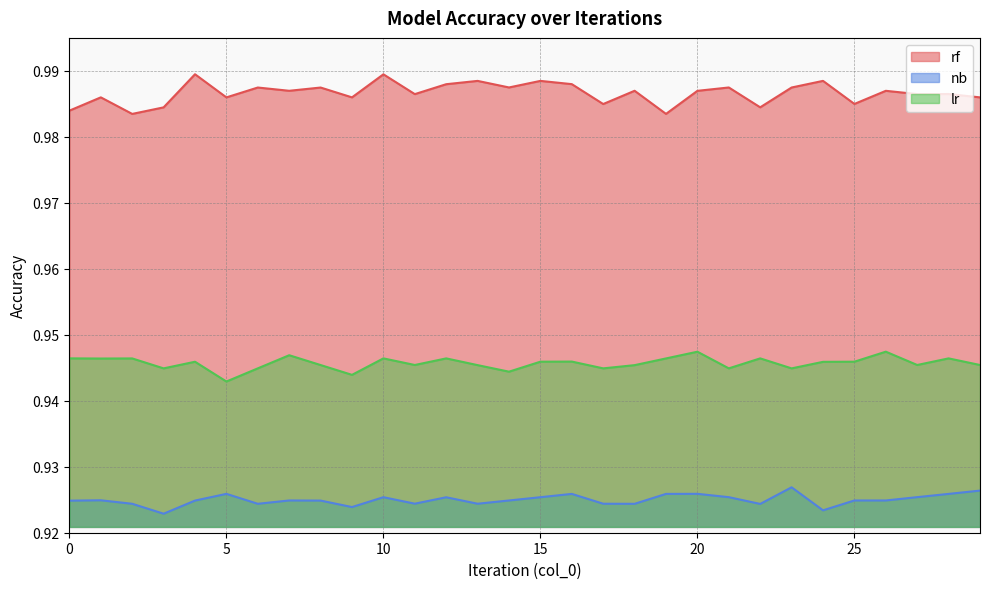

Which series has the largest total across all categories?

rf